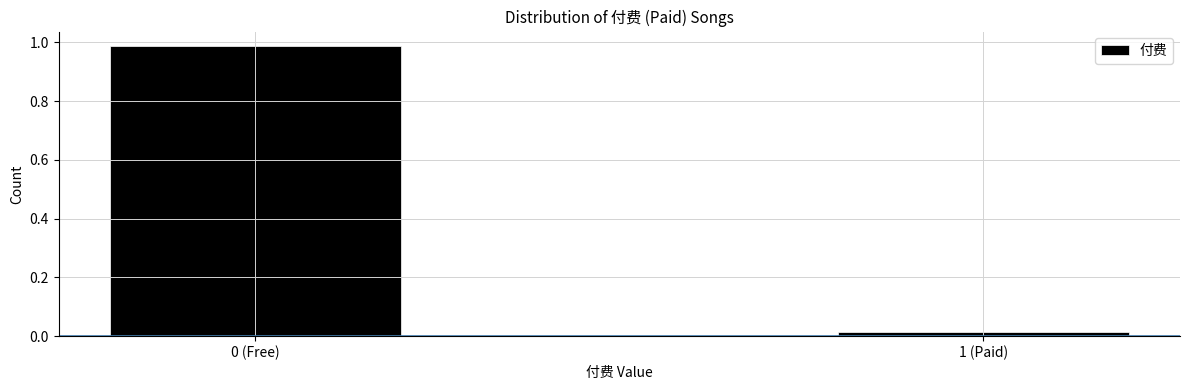

Which category has the lowest value across all series?

1 (Paid)